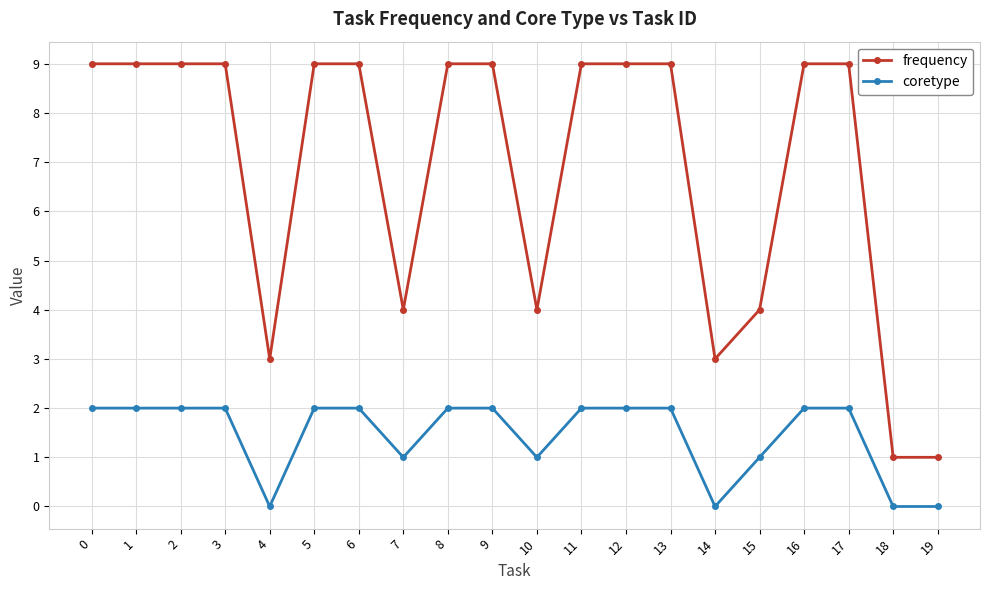

Which series has the widest spread of values?

frequency